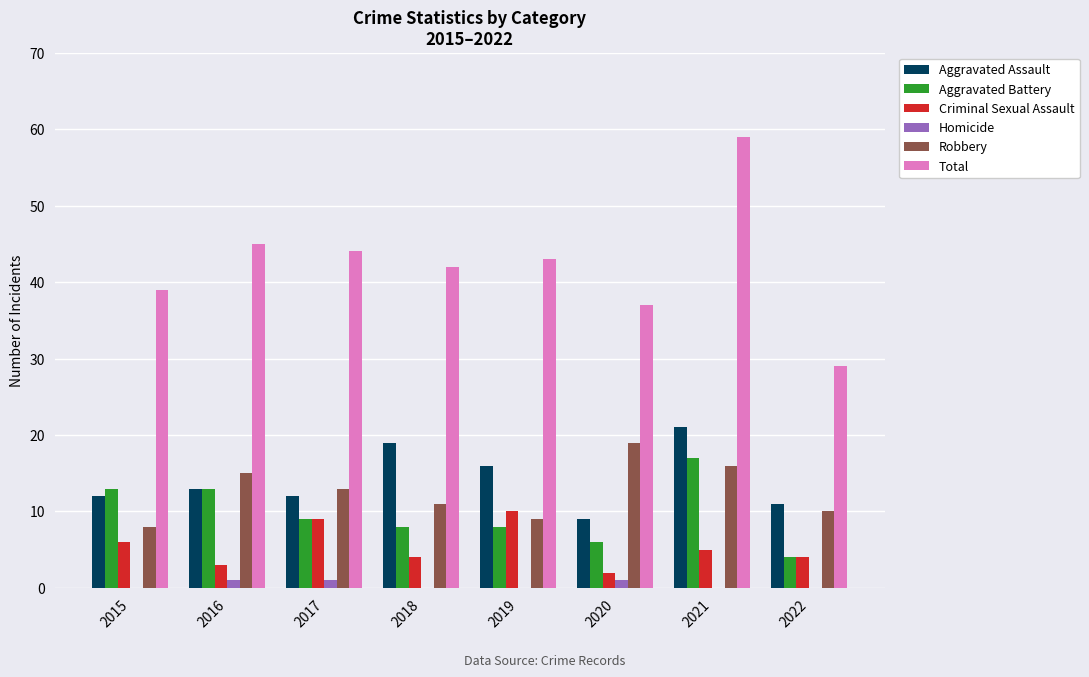

What is the highest value of the Robbery series?

19